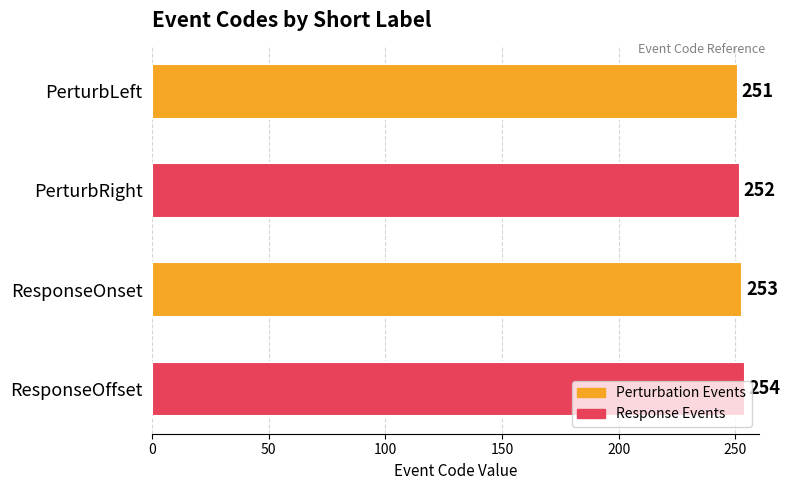

What is the difference between the maximum and minimum values?

3